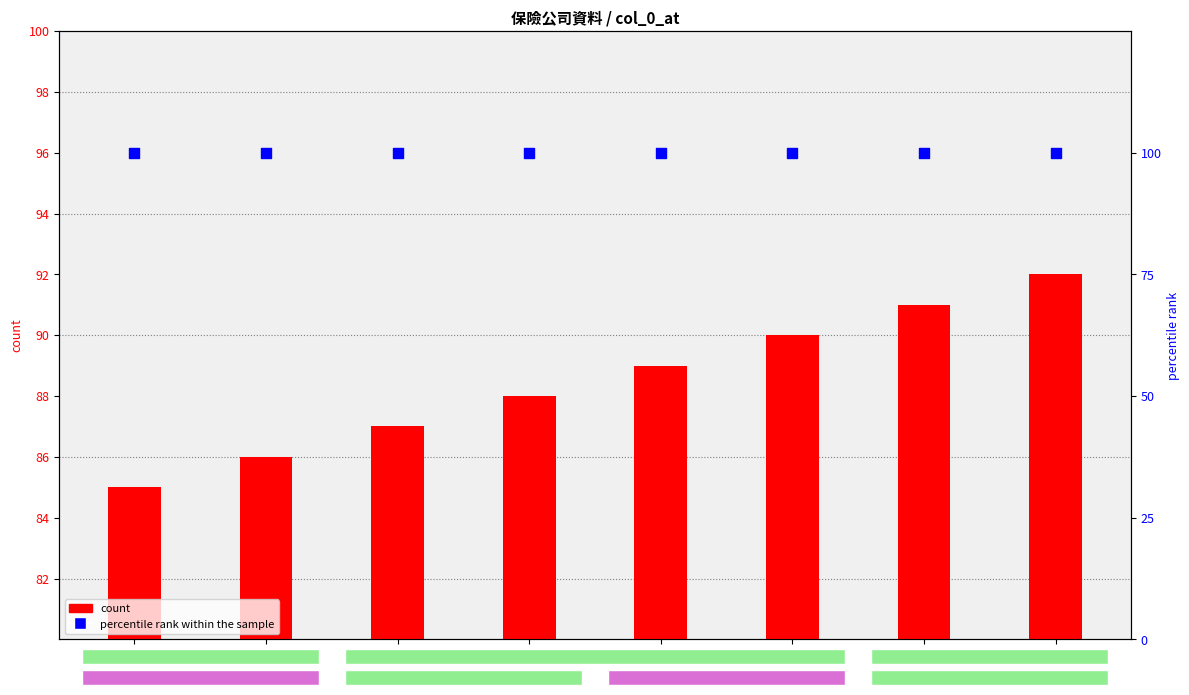

At how many categories does at least one series exceed 97?

8